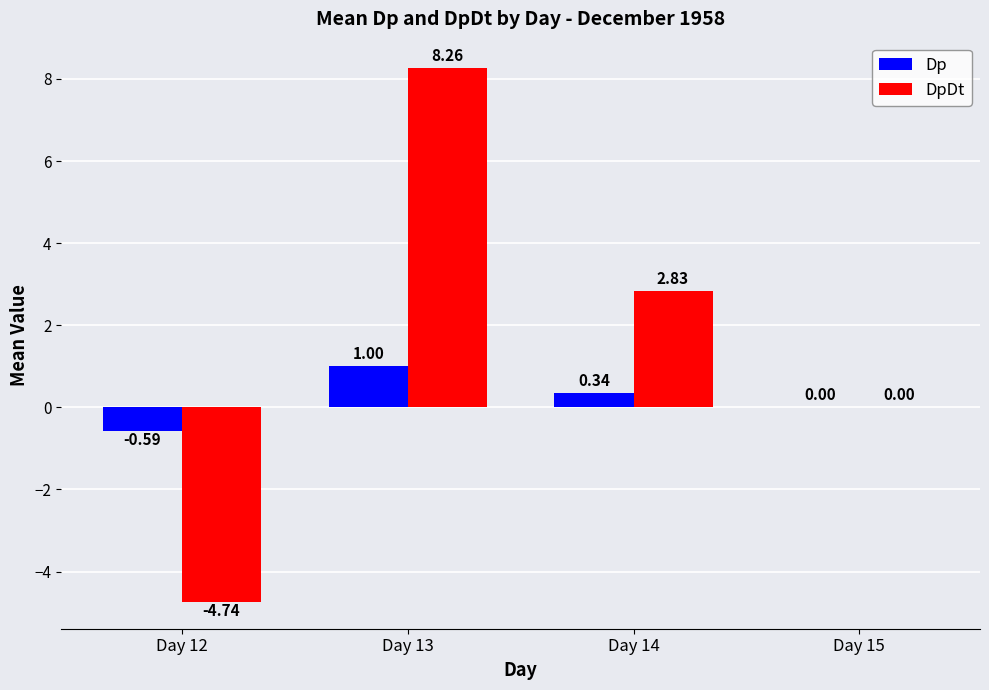

What is the sum of the DpDt values at Day 15 and Day 13?

8.3